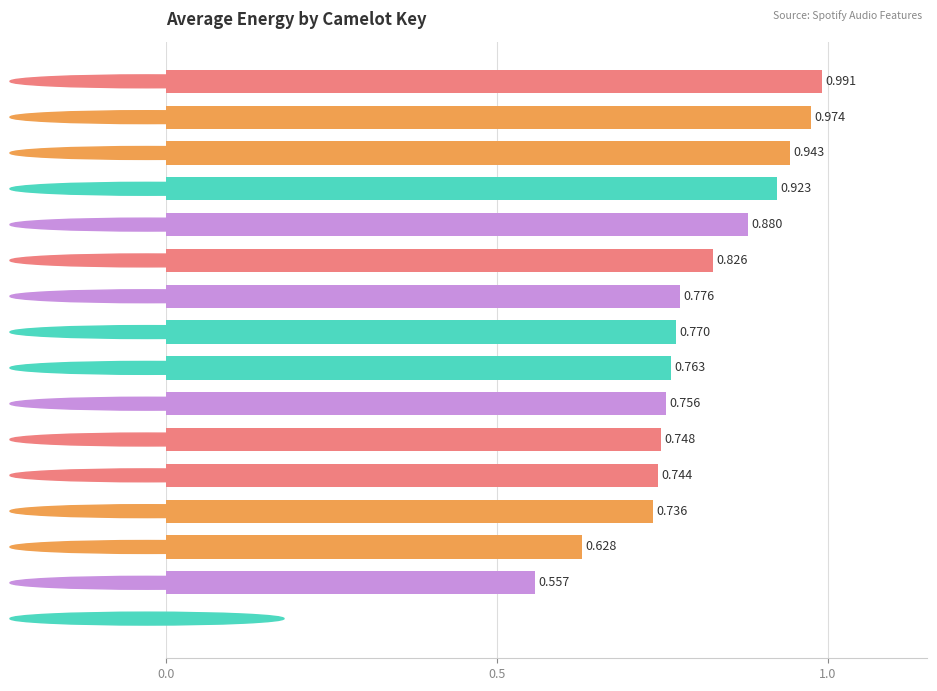

Does the chart contain stacked bars?

No